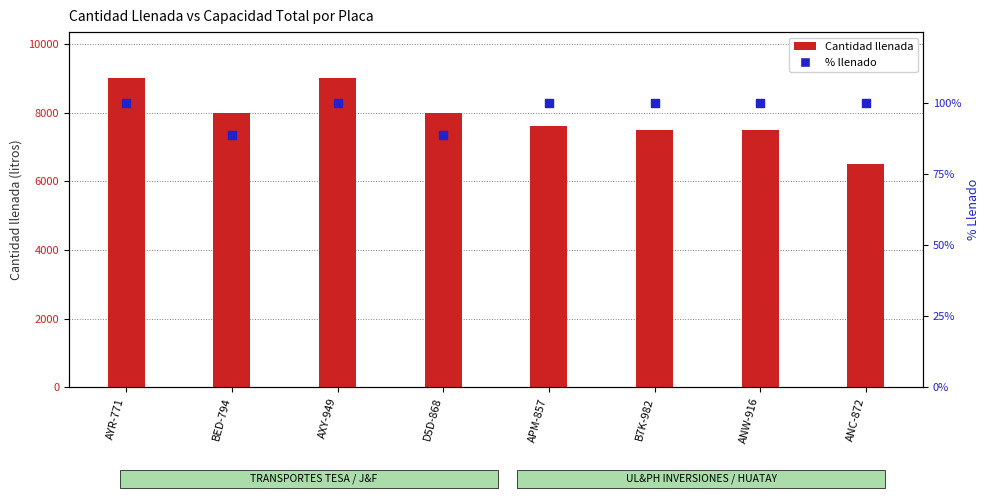

Which series reaches the maximum Y coordinate?

Cantidad llenada